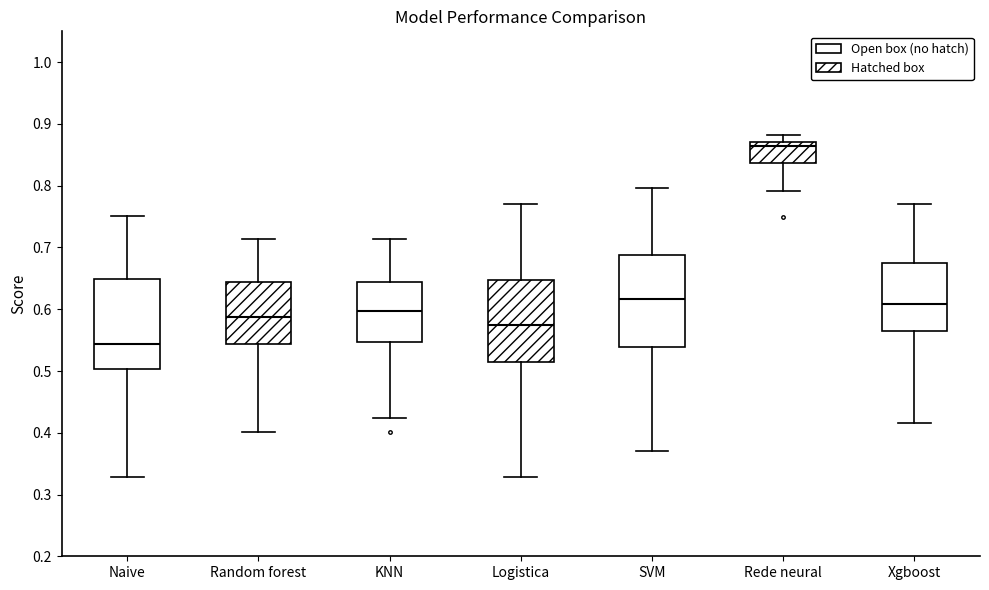

Reading left to right, transcribe this box plot: for each box, give where its median line is, the range the box spans, and where its two whiskers end, as read against the y-axis. The values are not printed on the chart, so give them approximately, as read against the axis.

Naive: median 0.54, box 0.50 to 0.65, whiskers 0.33 to 0.75
Random forest: median 0.59, box 0.54 to 0.64, whiskers 0.40 to 0.71
KNN: median 0.60, box 0.55 to 0.64, whiskers 0.42 to 0.71
Logistica: median 0.57, box 0.51 to 0.65, whiskers 0.33 to 0.77
SVM: median 0.62, box 0.54 to 0.69, whiskers 0.37 to 0.80
Rede neural: median 0.86, box 0.84 to 0.87, whiskers 0.79 to 0.88
Xgboost: median 0.61, box 0.56 to 0.67, whiskers 0.42 to 0.77